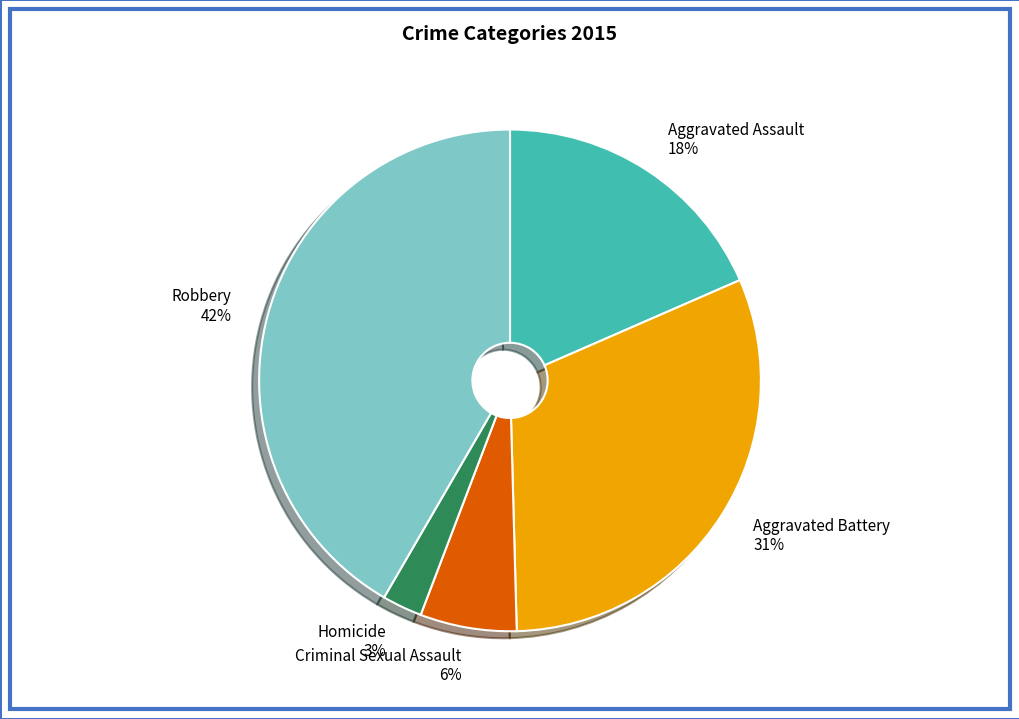

Is it true that Robbery is 54% of the pie?

False